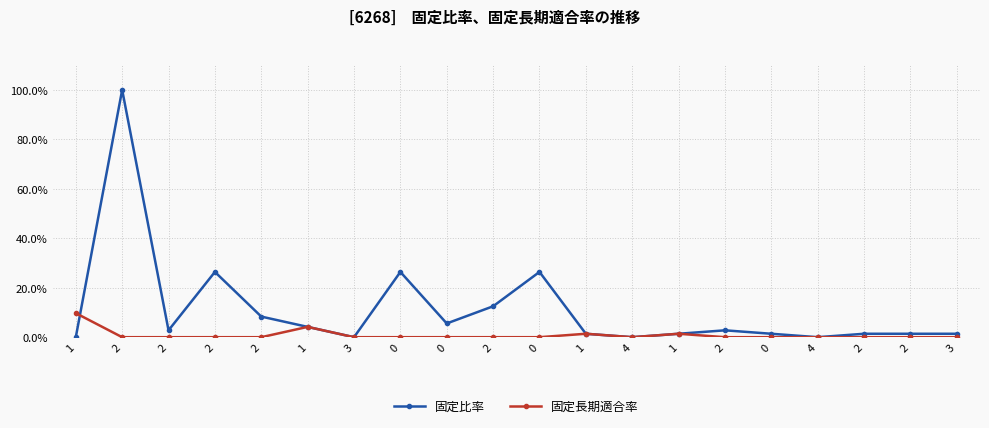

What are all the series names shown in the legend?

固定比率, 固定長期適合率